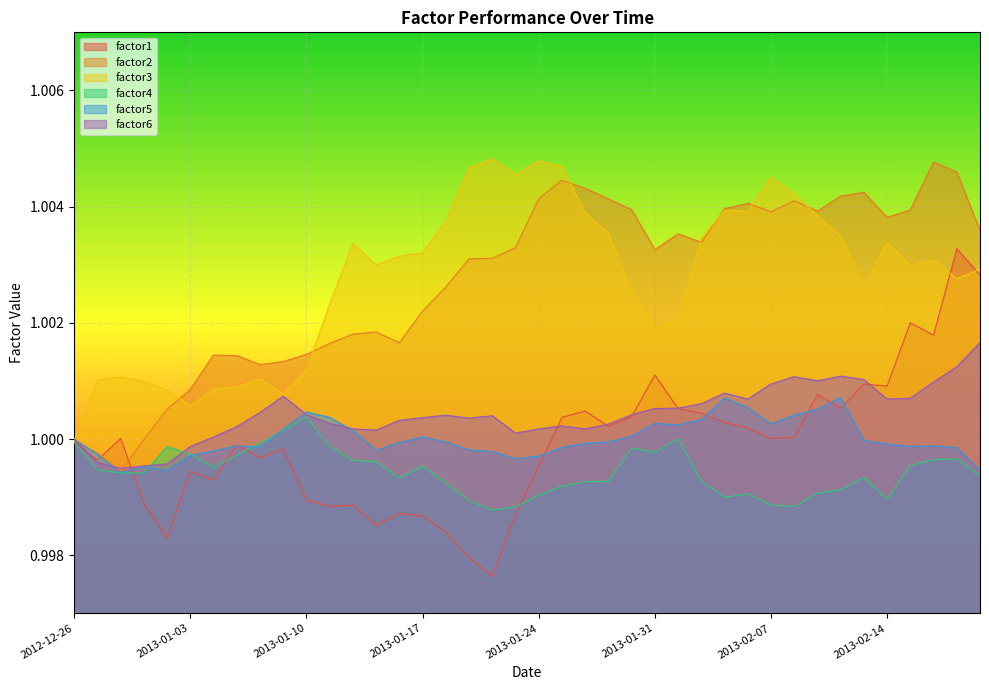

True or false: factor4 and factor6 intersect in this chart.

True